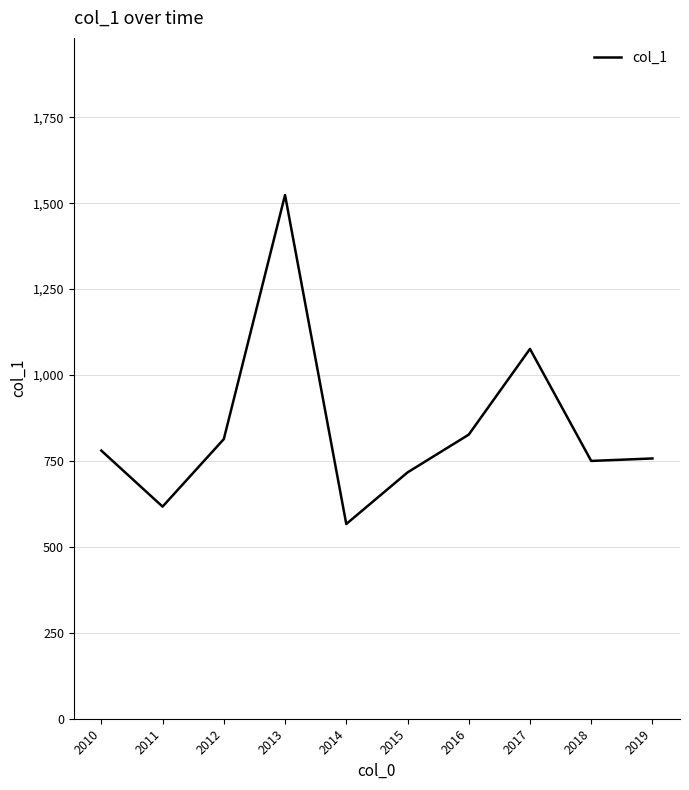

Count the number of values greater than 780.

5